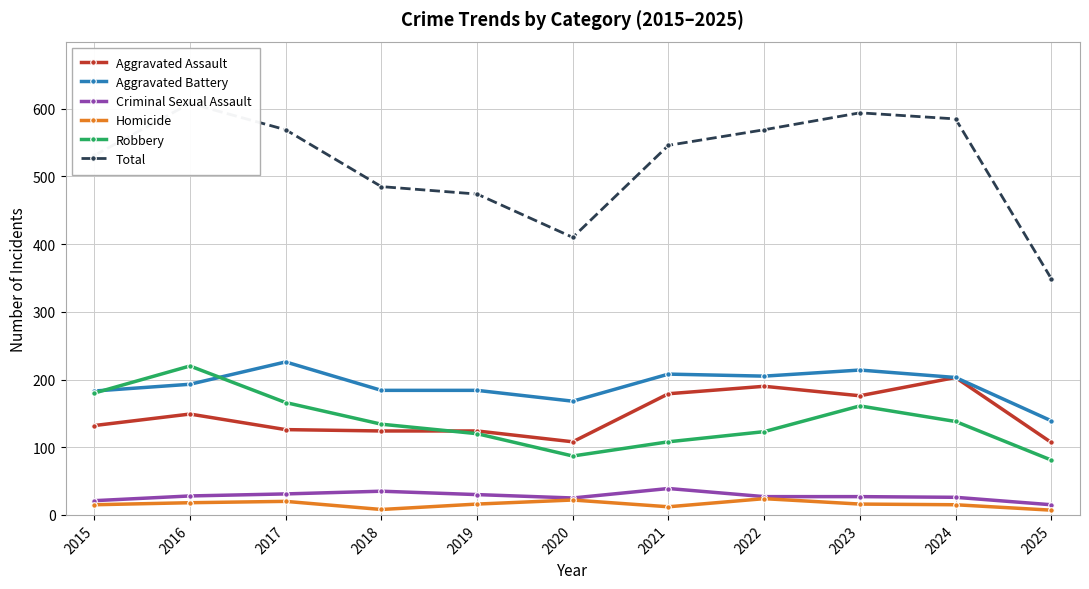

Reading right to left, transcribe all the data shown in this chart.

Aggravated Assault: 107	203	176	190	179	108	124	124	126	149	132
Aggravated Battery: 139	203	214	205	208	168	184	184	226	193	183
Criminal Sexual Assault: 15	26	27	27	39	25	30	35	31	28	21
Homicide: 7	15	16	24	12	22	16	8	20	18	15
Robbery: 81	138	161	123	108	87	120	134	166	220	180
Total: 349	585	594	569	546	410	474	485	569	608	531